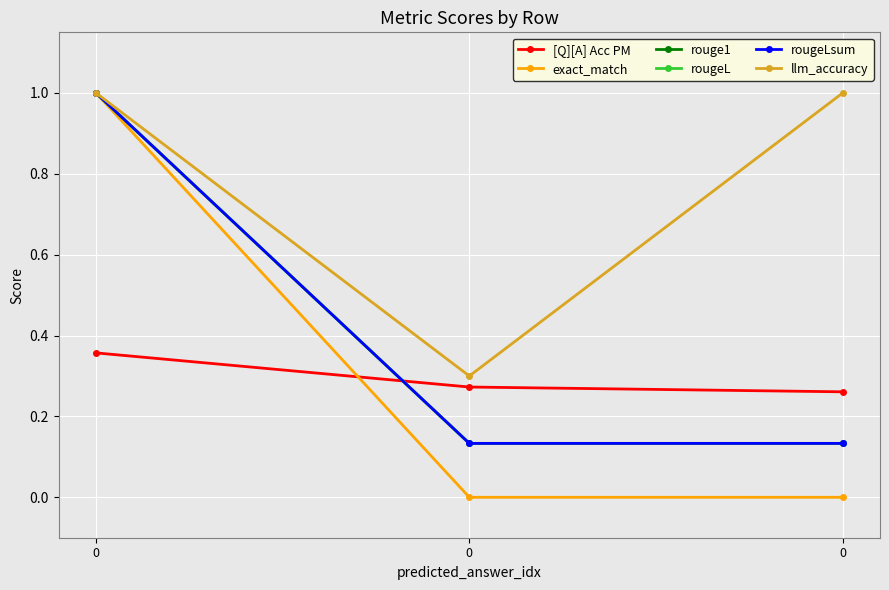

Does the chart have visible grid lines?

Yes